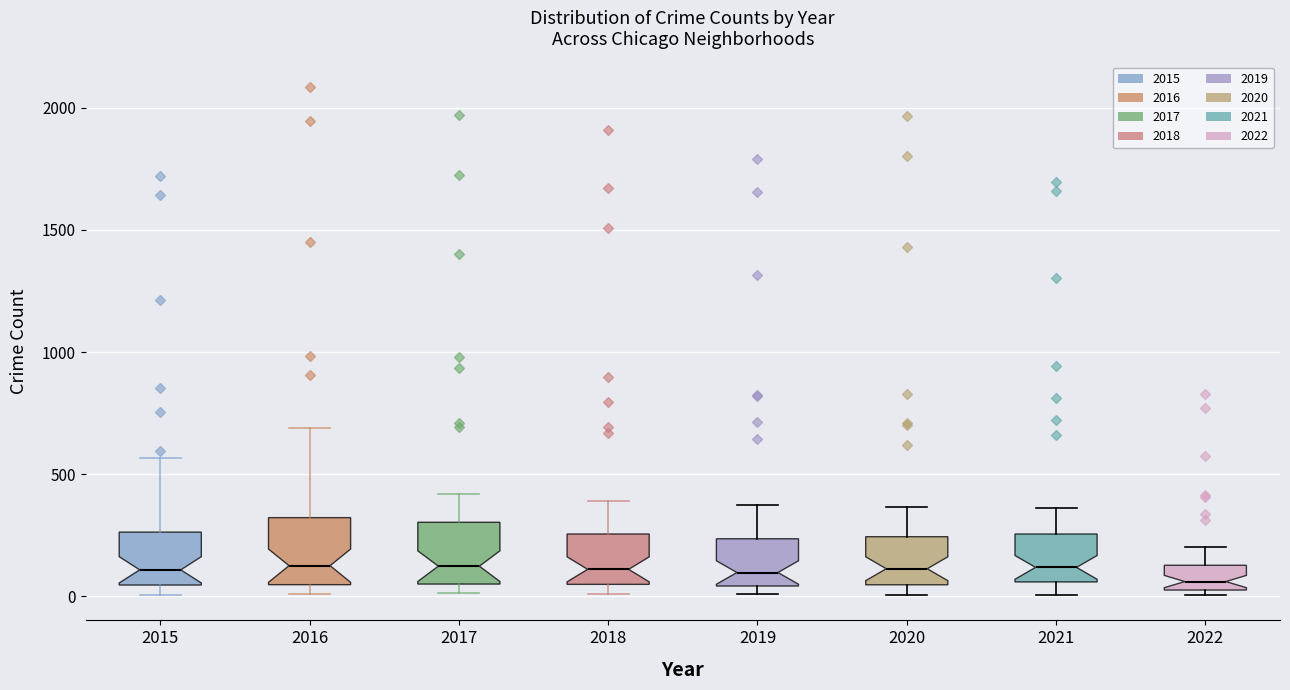

Reading left to right, read every box against the y-axis: the position of its median line, the range the box covers, and the ends of its whiskers. The values are not printed on the chart, so give them approximately, as read against the axis.

2015: median 100, box 50 to 250, whiskers 0 to 550
2016: median 150, box 50 to 300, whiskers 0 to 700
2017: median 100, box 50 to 300, whiskers 0 to 400
2018: median 100, box 50 to 250, whiskers 0 to 400
2019: median 100, box 50 to 250, whiskers 0 to 400
2020: median 100, box 50 to 250, whiskers 0 to 350
2021: median 100, box 50 to 250, whiskers 0 to 350
2022: median 50 (just above the box's lower edge), box 50 to 150, whiskers 0 to 200